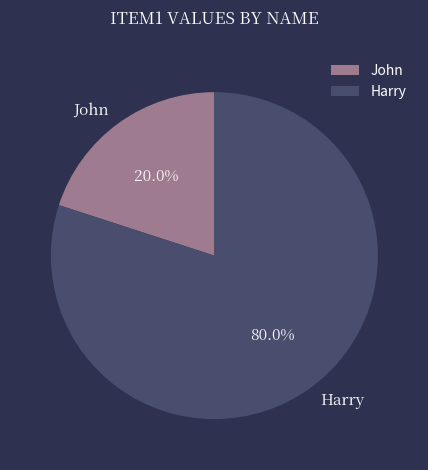

Which has a higher value, John or Harry?

Harry